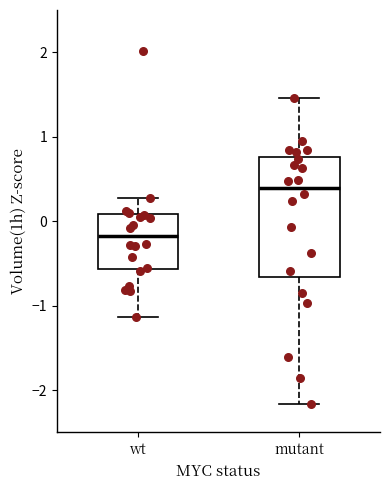

Reading left to right, transcribe this box plot: for each box, give where its median line is, the range the box spans, and where its two whiskers end, as read against the y-axis. The values are not printed on the chart, so give them approximately, as read against the axis.

wt: median -0.2, box -0.6 to 0.1, whiskers -1.1 to 0.3
mutant: median 0.4, box -0.7 to 0.8, whiskers -2.2 to 1.5